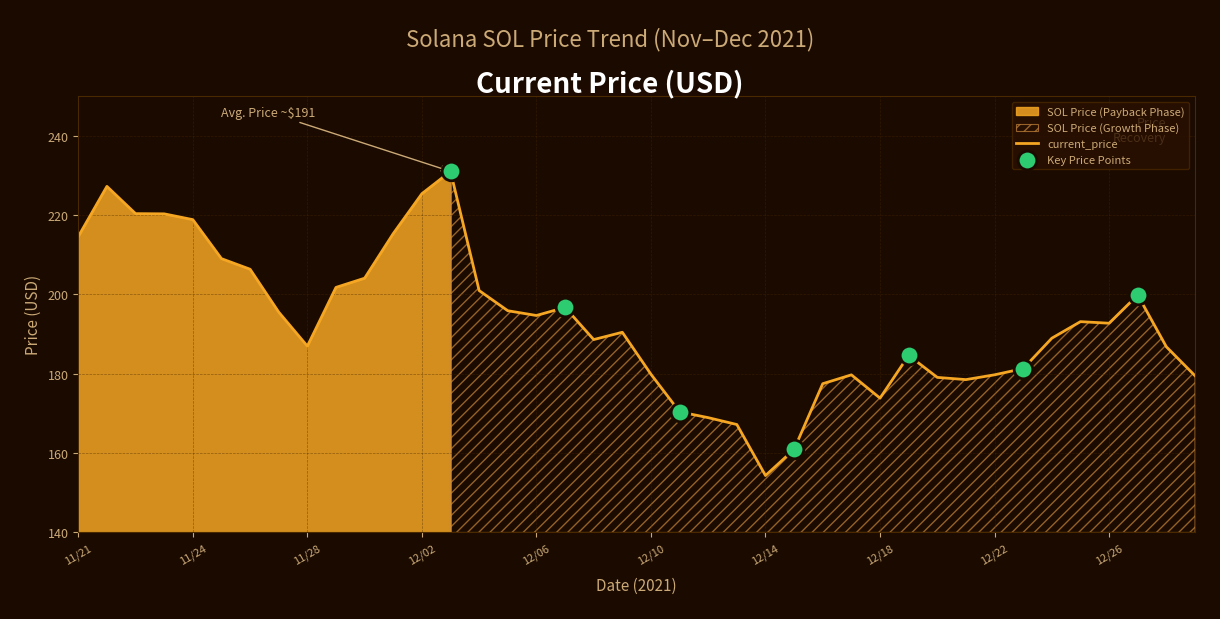

What is the change in value from 11/21 to 11/22?

+5.8